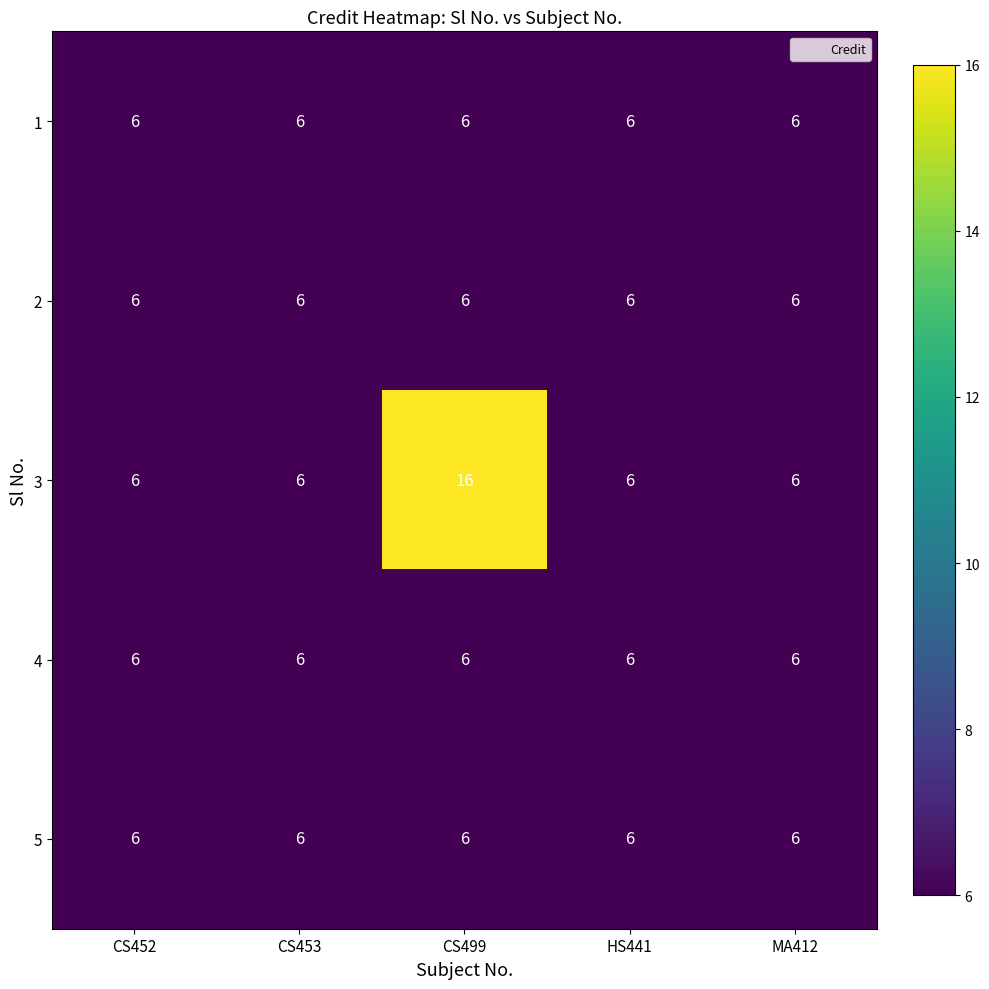

What is the greatest value displayed?

16